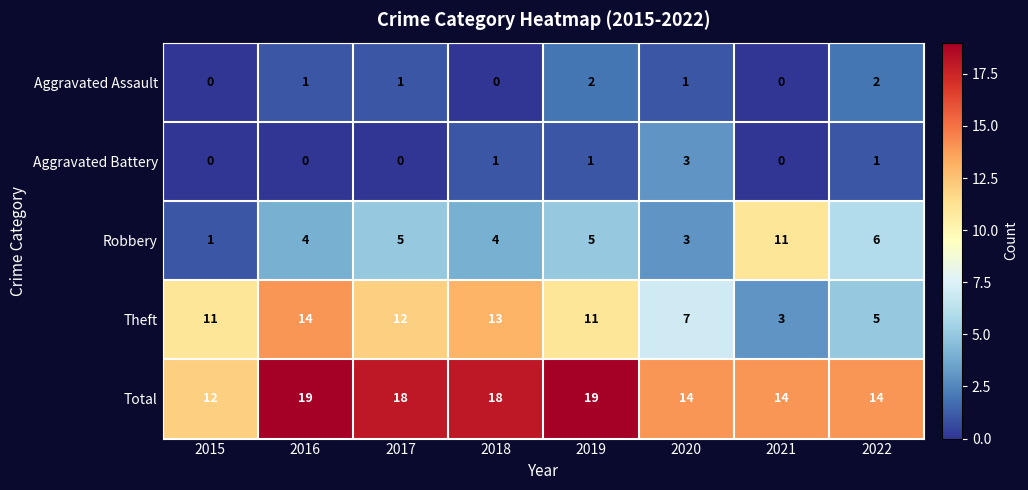

True or false: Robbery has a value of 5 at 2019.

True